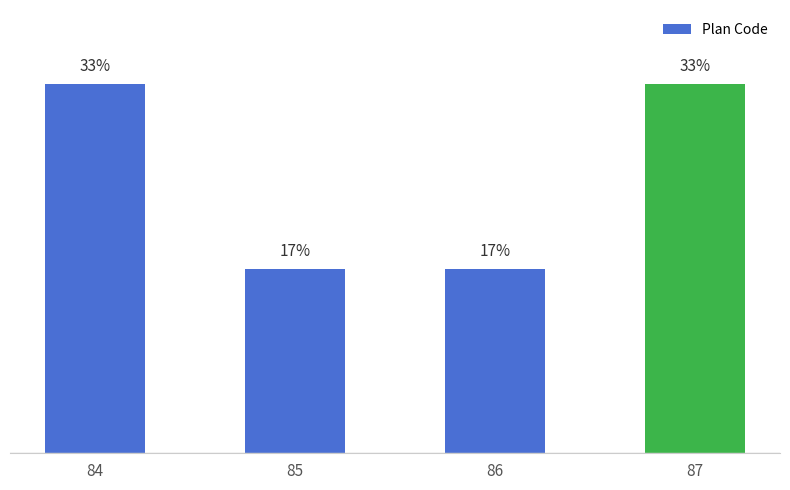

List the labels in order of value, smallest first.

85, 86, 84, 87